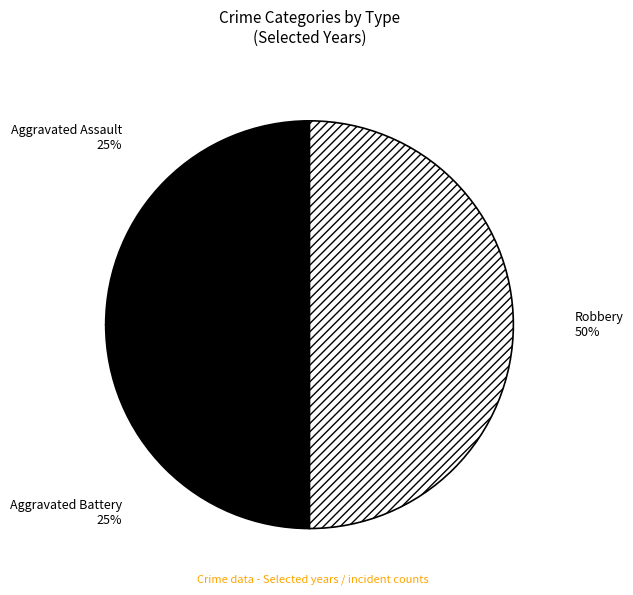

What percentage is the Robbery slice, to the nearest percent?

50%